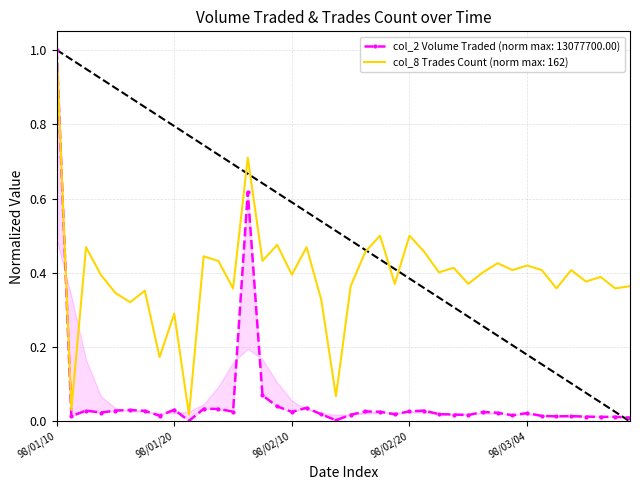

List the labels in order of col_8 (Trades Count) value, largest first.

98/01/10, 98/02/05, 98/02/18, 98/02/20, 98/02/09, 98/01/13, 98/02/11, 98/02/17, 98/02/23, 98/02/02, 98/02/03, 98/02/06, 98/03/02, 98/03/04, 98/02/25, 98/03/03, 98/03/05, 98/03/09, 98/02/24, 98/02/27, 98/01/14, 98/02/10, 98/03/11, 98/03/10, 98/02/19, 98/02/26, 98/02/16, 98/03/13, 98/02/04, 98/03/06, 98/03/12, 98/01/17, 98/01/15, 98/02/12, 98/01/16, 98/01/20, 98/01/19, 98/02/13, 98/01/12, 98/01/21